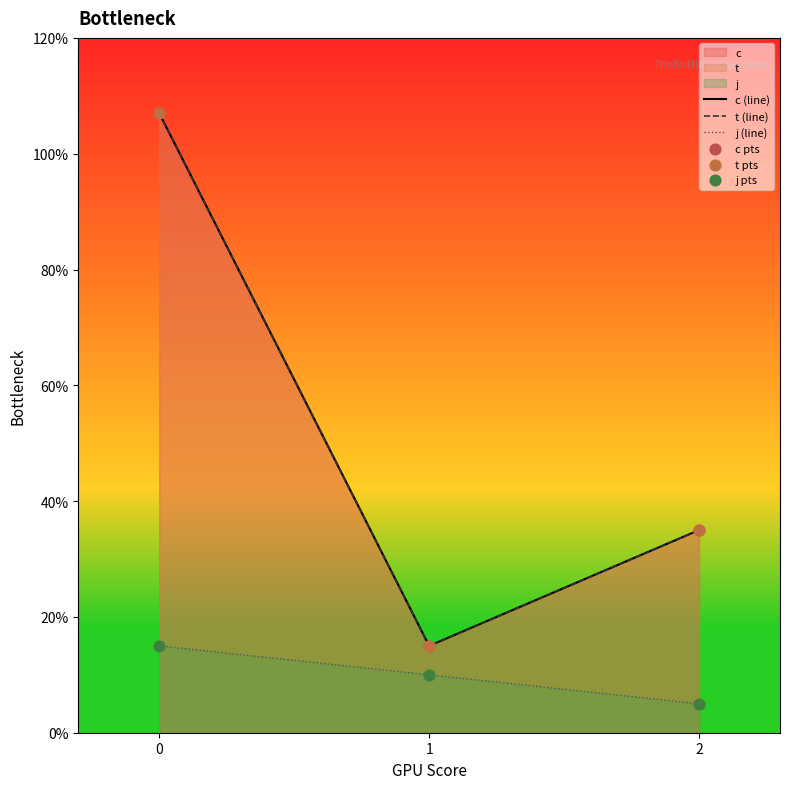

At how many categories does at least one series exceed 4?

1